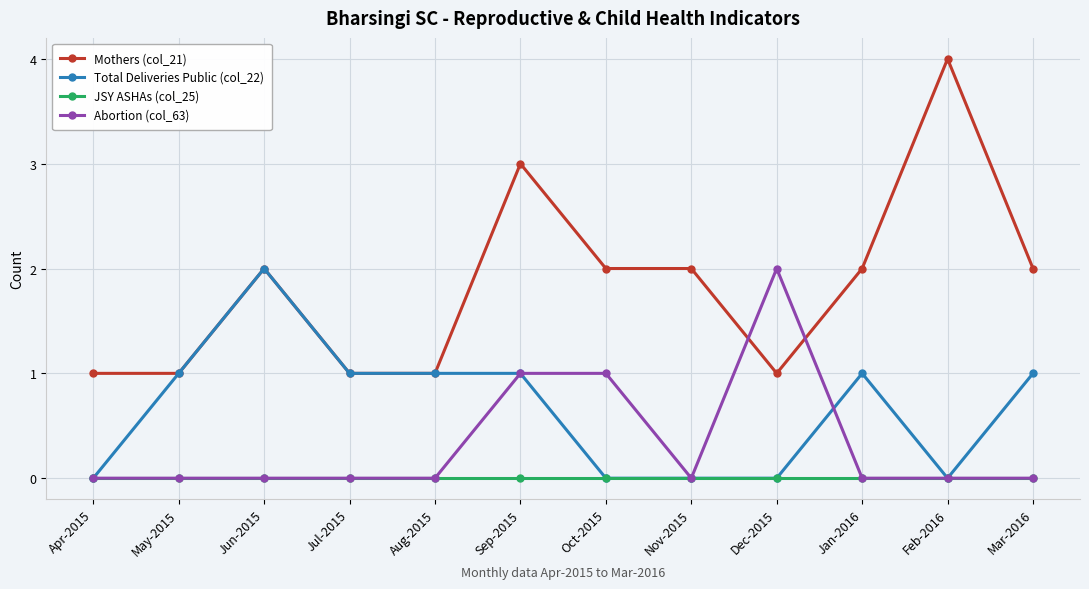

What is the label of the 12th point from the left?

Mar-2016